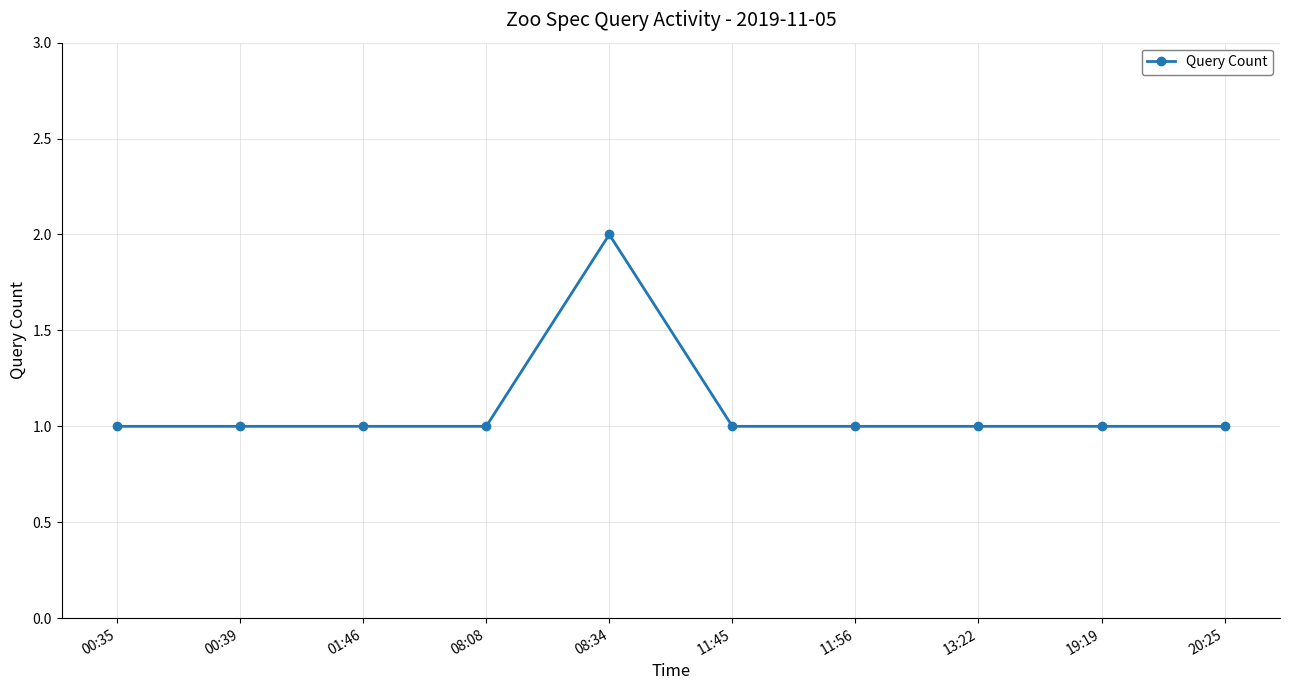

What is the sum of the values at 19:19 and 11:45?

2